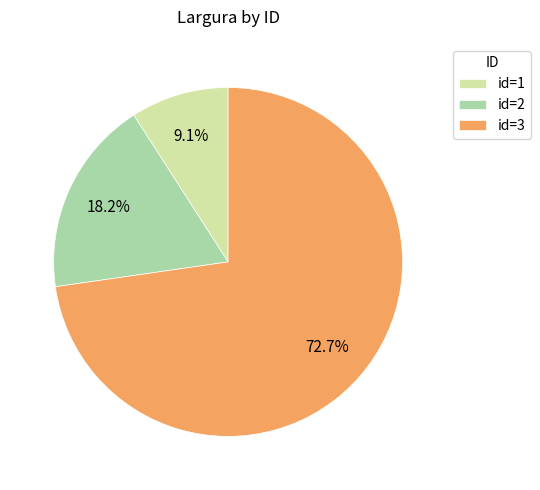

Which has a higher value, id=2 or id=1?

id=2